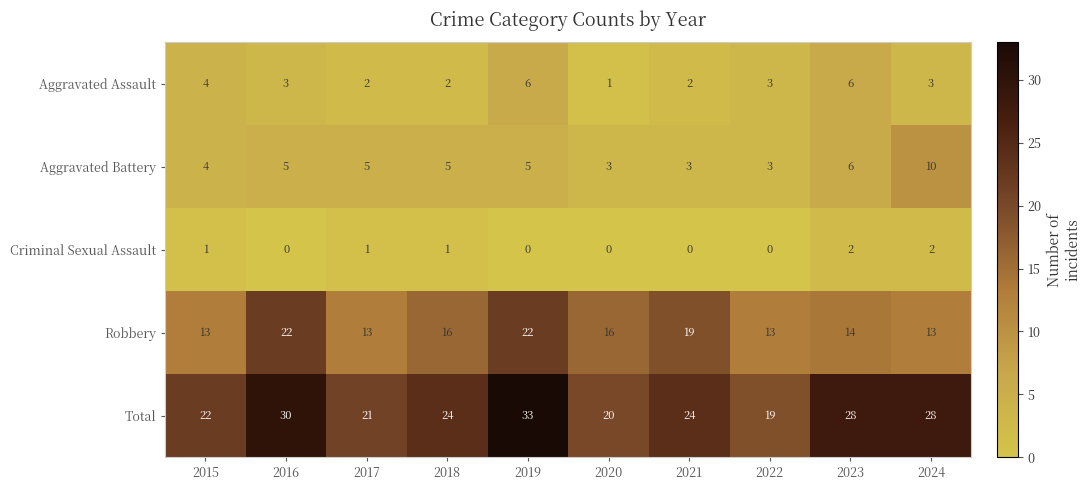

Rank the series by their maximum value, from lowest to highest.

Criminal Sexual Assault, Aggravated Assault, Aggravated Battery, Robbery, Total